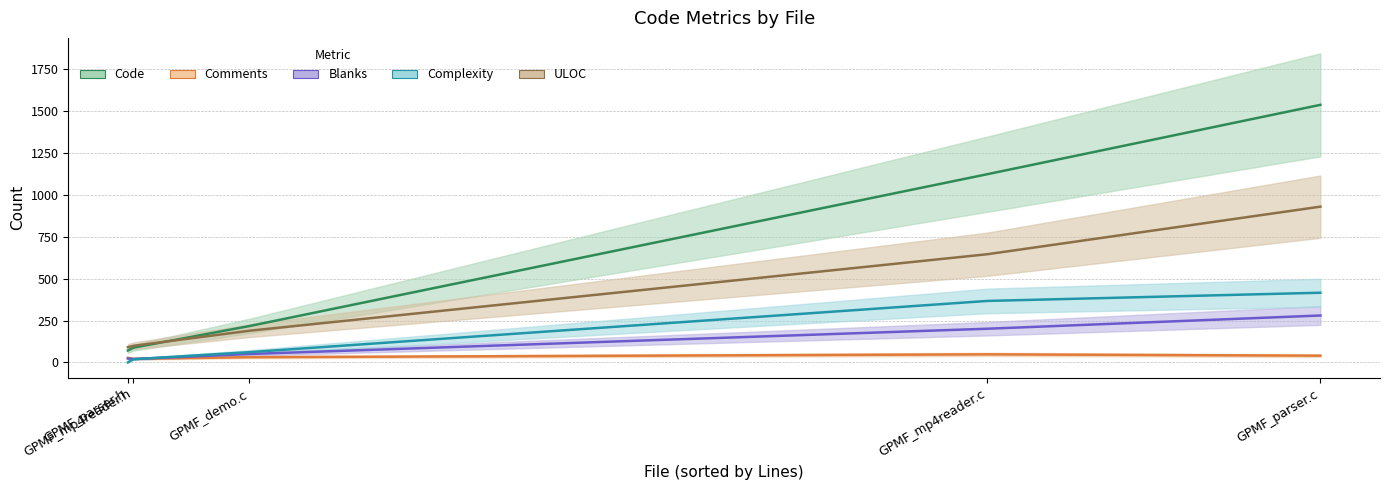

Where is the first local minimum for Comments?

GPMF_mp4reader.h